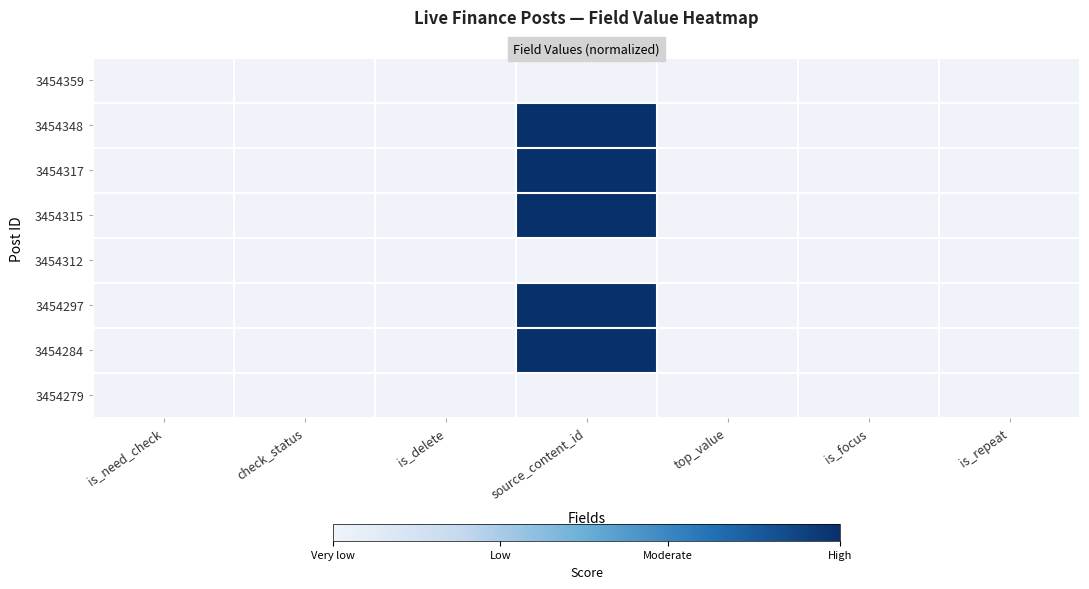

True or false: 3454284 has a value of 0.0 at is_focus.

True